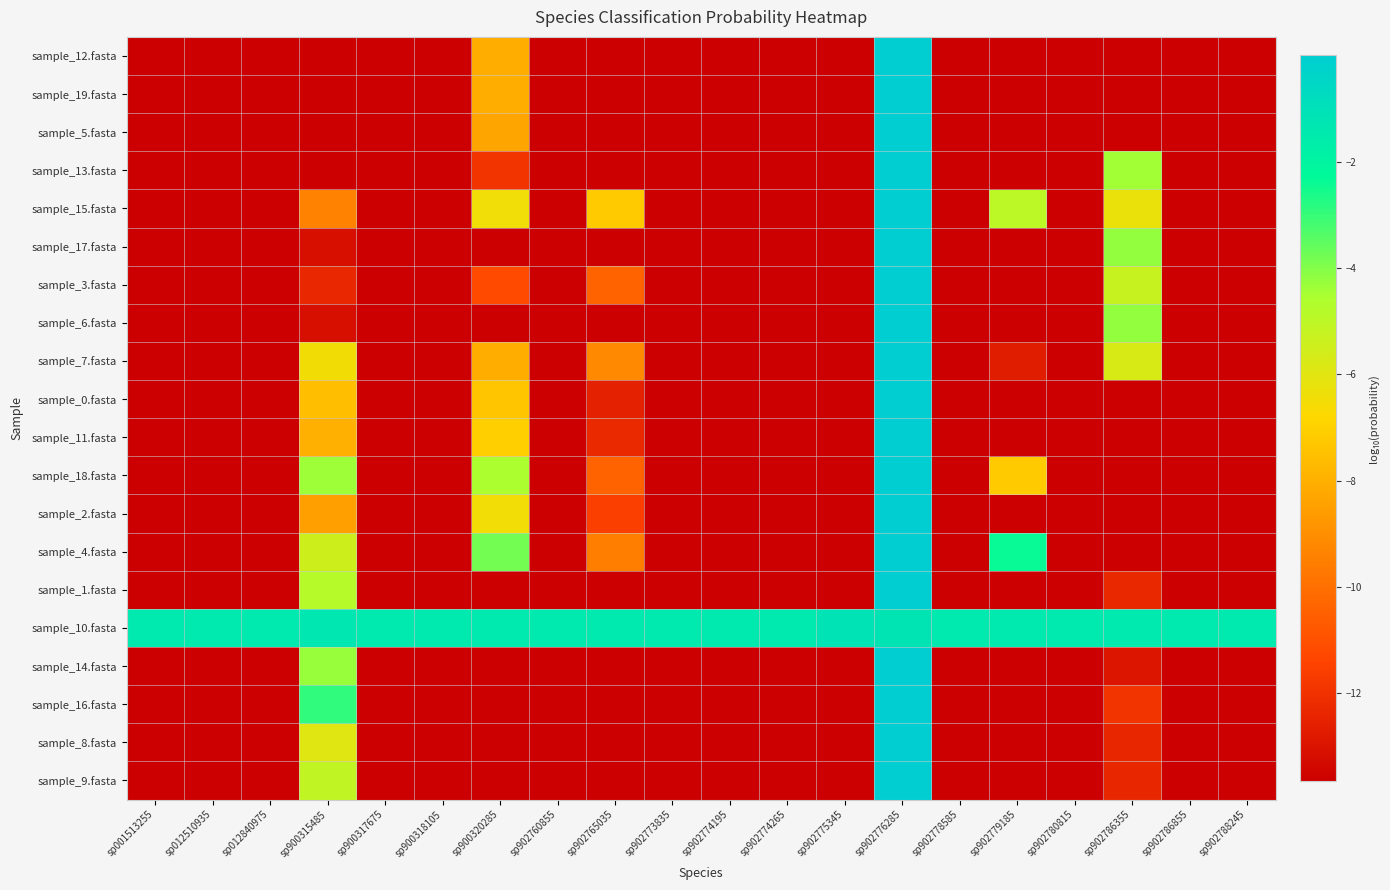

Reading left to right, extract all data points from this chart.

sample_12.fasta: sp001513255=-13.7	sp012510935=-13.7	sp012840975=-13.7	sp900315485=-13.7	sp900317675=-13.7	sp900318105=-13.7	sp900320285=-8.0	sp902760855=-13.7	sp902765035=-13.7	sp902773835=-13.7	sp902774195=-13.7	sp902774265=-13.7	sp902775345=-13.7	sp902776285=-0.0	sp902778585=-13.7	sp902779185=-13.7	sp902780815=-13.7	sp902786355=-13.7	sp902786855=-13.7	sp902788245=-13.7
sample_19.fasta: sp001513255=-13.7	sp012510935=-13.7	sp012840975=-13.7	sp900315485=-13.7	sp900317675=-13.7	sp900318105=-13.7	sp900320285=-8.0	sp902760855=-13.7	sp902765035=-13.7	sp902773835=-13.7	sp902774195=-13.7	sp902774265=-13.7	sp902775345=-13.7	sp902776285=-0.0	sp902778585=-13.7	sp902779185=-13.7	sp902780815=-13.7	sp902786355=-13.7	sp902786855=-13.7	sp902788245=-13.7
sample_5.fasta: sp001513255=-13.7	sp012510935=-13.7	sp012840975=-13.7	sp900315485=-13.7	sp900317675=-13.7	sp900318105=-13.7	sp900320285=-8.3	sp902760855=-13.7	sp902765035=-13.7	sp902773835=-13.7	sp902774195=-13.7	sp902774265=-13.7	sp902775345=-13.7	sp902776285=-0.0	sp902778585=-13.7	sp902779185=-13.7	sp902780815=-13.7	sp902786355=-13.7	sp902786855=-13.7	sp902788245=-13.7
sample_13.fasta: sp001513255=-13.7	sp012510935=-13.7	sp012840975=-13.7	sp900315485=-13.7	sp900317675=-13.7	sp900318105=-13.7	sp900320285=-11.9	sp902760855=-13.7	sp902765035=-13.7	sp902773835=-13.7	sp902774195=-13.7	sp902774265=-13.7	sp902775345=-13.7	sp902776285=-0.0	sp902778585=-13.7	sp902779185=-13.7	sp902780815=-13.7	sp902786355=-4.4	sp902786855=-13.7	sp902788245=-13.7
sample_15.fasta: sp001513255=-13.7	sp012510935=-13.7	sp012840975=-13.7	sp900315485=-9.4	sp900317675=-13.7	sp900318105=-13.7	sp900320285=-6.5	sp902760855=-13.7	sp902765035=-7.2	sp902773835=-13.7	sp902774195=-13.7	sp902774265=-13.7	sp902775345=-13.7	sp902776285=-0.0	sp902778585=-13.7	sp902779185=-5.0	sp902780815=-13.7	sp902786355=-6.3	sp902786855=-13.7	sp902788245=-13.7
sample_17.fasta: sp001513255=-13.7	sp012510935=-13.7	sp012840975=-13.7	sp900315485=-13.1	sp900317675=-13.7	sp900318105=-13.7	sp900320285=-13.7	sp902760855=-13.7	sp902765035=-13.7	sp902773835=-13.7	sp902774195=-13.7	sp902774265=-13.7	sp902775345=-13.7	sp902776285=-0.0	sp902778585=-13.7	sp902779185=-13.7	sp902780815=-13.7	sp902786355=-4.2	sp902786855=-13.7	sp902788245=-13.7
sample_3.fasta: sp001513255=-13.7	sp012510935=-13.7	sp012840975=-13.7	sp900315485=-12.3	sp900317675=-13.7	sp900318105=-13.7	sp900320285=-11.2	sp902760855=-13.7	sp902765035=-10.4	sp902773835=-13.7	sp902774195=-13.7	sp902774265=-13.7	sp902775345=-13.7	sp902776285=-0.0	sp902778585=-13.7	sp902779185=-13.7	sp902780815=-13.7	sp902786355=-5.3	sp902786855=-13.7	sp902788245=-13.7
sample_6.fasta: sp001513255=-13.7	sp012510935=-13.7	sp012840975=-13.7	sp900315485=-13.1	sp900317675=-13.7	sp900318105=-13.7	sp900320285=-13.7	sp902760855=-13.7	sp902765035=-13.7	sp902773835=-13.7	sp902774195=-13.7	sp902774265=-13.7	sp902775345=-13.7	sp902776285=-0.0	sp902778585=-13.7	sp902779185=-13.7	sp902780815=-13.7	sp902786355=-4.2	sp902786855=-13.7	sp902788245=-13.7
sample_7.fasta: sp001513255=-13.7	sp012510935=-13.7	sp012840975=-13.7	sp900315485=-6.5	sp900317675=-13.7	sp900318105=-13.7	sp900320285=-8.0	sp902760855=-13.7	sp902765035=-9.2	sp902773835=-13.7	sp902774195=-13.7	sp902774265=-13.7	sp902775345=-13.7	sp902776285=-0.0	sp902778585=-13.7	sp902779185=-12.7	sp902780815=-13.7	sp902786355=-5.8	sp902786855=-13.7	sp902788245=-13.7
sample_0.fasta: sp001513255=-13.7	sp012510935=-13.7	sp012840975=-13.7	sp900315485=-7.5	sp900317675=-13.7	sp900318105=-13.7	sp900320285=-7.3	sp902760855=-13.7	sp902765035=-12.6	sp902773835=-13.7	sp902774195=-13.7	sp902774265=-13.7	sp902775345=-13.7	sp902776285=-0.0	sp902778585=-13.7	sp902779185=-13.7	sp902780815=-13.7	sp902786355=-13.7	sp902786855=-13.7	sp902788245=-13.7
sample_11.fasta: sp001513255=-13.7	sp012510935=-13.7	sp012840975=-13.7	sp900315485=-8.0	sp900317675=-13.7	sp900318105=-13.7	sp900320285=-7.1	sp902760855=-13.7	sp902765035=-12.3	sp902773835=-13.7	sp902774195=-13.7	sp902774265=-13.7	sp902775345=-13.7	sp902776285=-0.0	sp902778585=-13.7	sp902779185=-13.7	sp902780815=-13.7	sp902786355=-13.7	sp902786855=-13.7	sp902788245=-13.7
sample_18.fasta: sp001513255=-13.7	sp012510935=-13.7	sp012840975=-13.7	sp900315485=-4.4	sp900317675=-13.7	sp900318105=-13.7	sp900320285=-4.5	sp902760855=-13.7	sp902765035=-10.4	sp902773835=-13.7	sp902774195=-13.7	sp902774265=-13.7	sp902775345=-13.7	sp902776285=-0.0	sp902778585=-13.7	sp902779185=-7.2	sp902780815=-13.7	sp902786355=-13.7	sp902786855=-13.7	sp902788245=-13.7
sample_2.fasta: sp001513255=-13.7	sp012510935=-13.7	sp012840975=-13.7	sp900315485=-8.5	sp900317675=-13.7	sp900318105=-13.7	sp900320285=-6.5	sp902760855=-13.7	sp902765035=-11.6	sp902773835=-13.7	sp902774195=-13.7	sp902774265=-13.7	sp902775345=-13.7	sp902776285=-0.0	sp902778585=-13.7	sp902779185=-13.7	sp902780815=-13.7	sp902786355=-13.7	sp902786855=-13.7	sp902788245=-13.7
sample_4.fasta: sp001513255=-13.7	sp012510935=-13.7	sp012840975=-13.7	sp900315485=-5.4	sp900317675=-13.7	sp900318105=-13.7	sp900320285=-3.8	sp902760855=-13.7	sp902765035=-9.5	sp902773835=-13.7	sp902774195=-13.7	sp902774265=-13.7	sp902775345=-13.7	sp902776285=-0.0	sp902778585=-13.7	sp902779185=-2.4	sp902780815=-13.7	sp902786355=-13.7	sp902786855=-13.7	sp902788245=-13.7
sample_1.fasta: sp001513255=-13.7	sp012510935=-13.7	sp012840975=-13.7	sp900315485=-4.8	sp900317675=-13.7	sp900318105=-13.7	sp900320285=-13.7	sp902760855=-13.7	sp902765035=-13.7	sp902773835=-13.7	sp902774195=-13.7	sp902774265=-13.7	sp902775345=-13.7	sp902776285=-0.0	sp902778585=-13.7	sp902779185=-13.7	sp902780815=-13.7	sp902786355=-12.3	sp902786855=-13.7	sp902788245=-13.7
sample_10.fasta: sp001513255=-1.5	sp012510935=-1.5	sp012840975=-1.5	sp900315485=-1.3	sp900317675=-1.5	sp900318105=-1.5	sp900320285=-1.5	sp902760855=-1.5	sp902765035=-1.5	sp902773835=-1.5	sp902774195=-1.5	sp902774265=-1.5	sp902775345=-1.1	sp902776285=-1.2	sp902778585=-1.5	sp902779185=-1.5	sp902780815=-1.5	sp902786355=-1.5	sp902786855=-1.5	sp902788245=-1.5
sample_14.fasta: sp001513255=-13.7	sp012510935=-13.7	sp012840975=-13.7	sp900315485=-4.3	sp900317675=-13.7	sp900318105=-13.7	sp900320285=-13.7	sp902760855=-13.7	sp902765035=-13.7	sp902773835=-13.7	sp902774195=-13.7	sp902774265=-13.7	sp902775345=-13.7	sp902776285=-0.0	sp902778585=-13.7	sp902779185=-13.7	sp902780815=-13.7	sp902786355=-12.9	sp902786855=-13.7	sp902788245=-13.7
sample_16.fasta: sp001513255=-13.7	sp012510935=-13.7	sp012840975=-13.7	sp900315485=-2.9	sp900317675=-13.7	sp900318105=-13.7	sp900320285=-13.7	sp902760855=-13.7	sp902765035=-13.7	sp902773835=-13.7	sp902774195=-13.7	sp902774265=-13.7	sp902775345=-13.7	sp902776285=-0.0	sp902778585=-13.7	sp902779185=-13.7	sp902780815=-13.7	sp902786355=-11.9	sp902786855=-13.7	sp902788245=-13.7
sample_8.fasta: sp001513255=-13.7	sp012510935=-13.7	sp012840975=-13.7	sp900315485=-6.0	sp900317675=-13.7	sp900318105=-13.7	sp900320285=-13.7	sp902760855=-13.7	sp902765035=-13.7	sp902773835=-13.7	sp902774195=-13.7	sp902774265=-13.7	sp902775345=-13.7	sp902776285=-0.0	sp902778585=-13.7	sp902779185=-13.7	sp902780815=-13.7	sp902786355=-12.4	sp902786855=-13.7	sp902788245=-13.7
sample_9.fasta: sp001513255=-13.7	sp012510935=-13.7	sp012840975=-13.7	sp900315485=-5.1	sp900317675=-13.7	sp900318105=-13.7	sp900320285=-13.7	sp902760855=-13.7	sp902765035=-13.7	sp902773835=-13.7	sp902774195=-13.7	sp902774265=-13.7	sp902775345=-13.7	sp902776285=-0.0	sp902778585=-13.7	sp902779185=-13.7	sp902780815=-13.7	sp902786355=-12.4	sp902786855=-13.7	sp902788245=-13.7